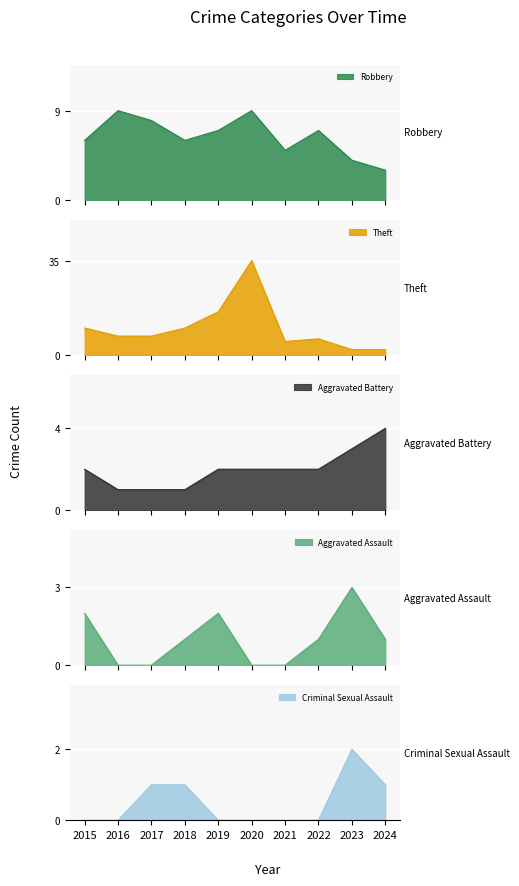

Rank the categories by Robbery value from highest to lowest.

2016, 2020, 2017, 2019, 2022, 2015, 2018, 2021, 2023, 2024